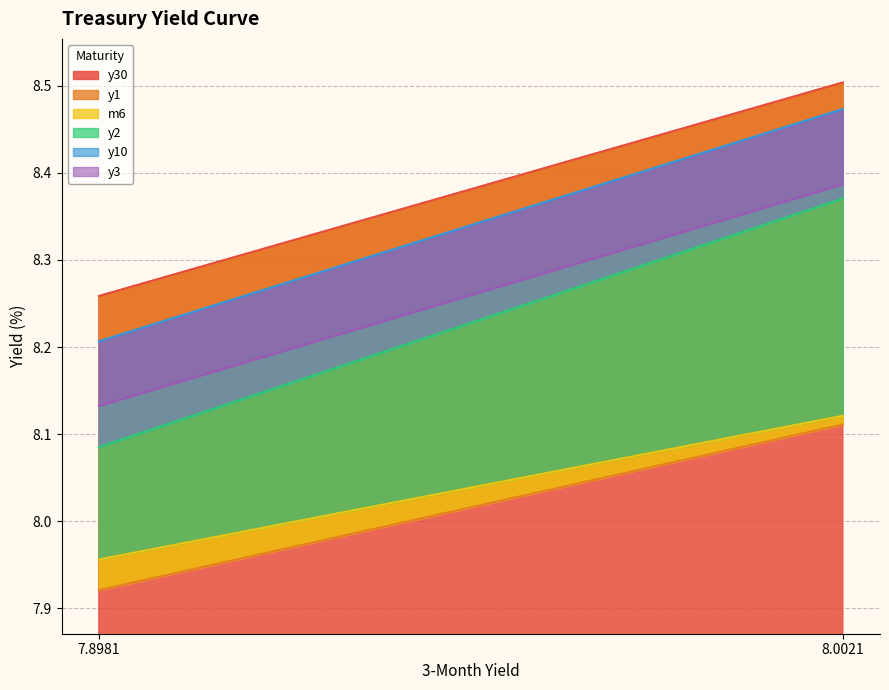

What is the minimum value for y30?

8.3